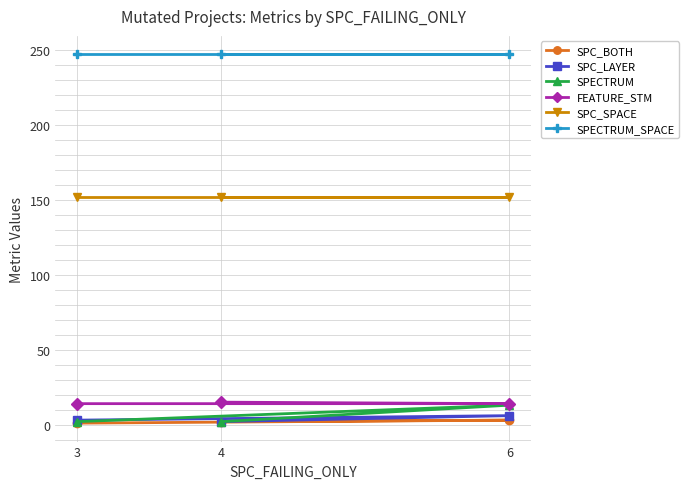

Which has a higher value, 6 or 3?

6